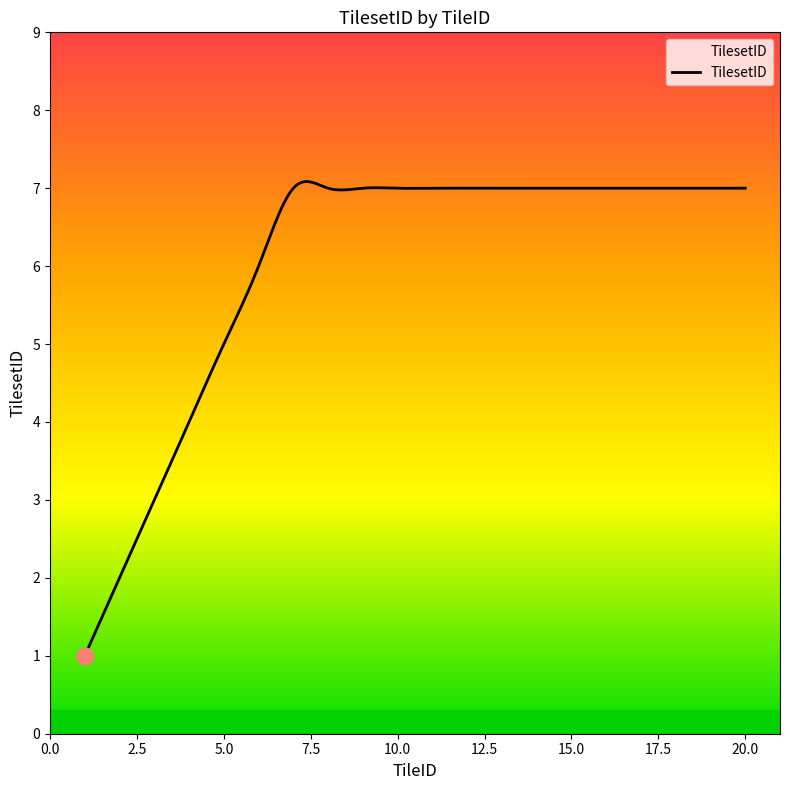

What is the maximum value shown in the chart?

7.1